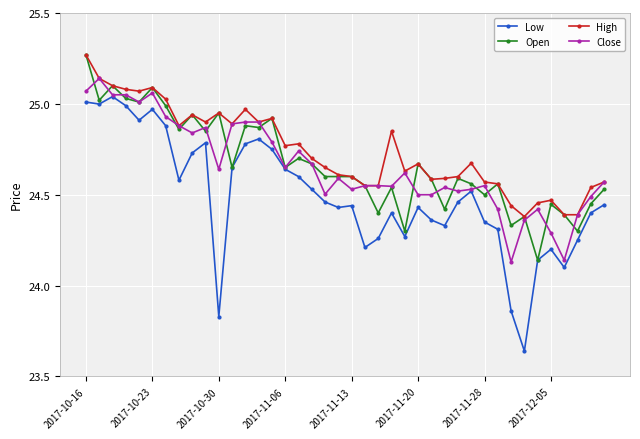

True or false: Low has more than 1 points higher than both neighbors.

True